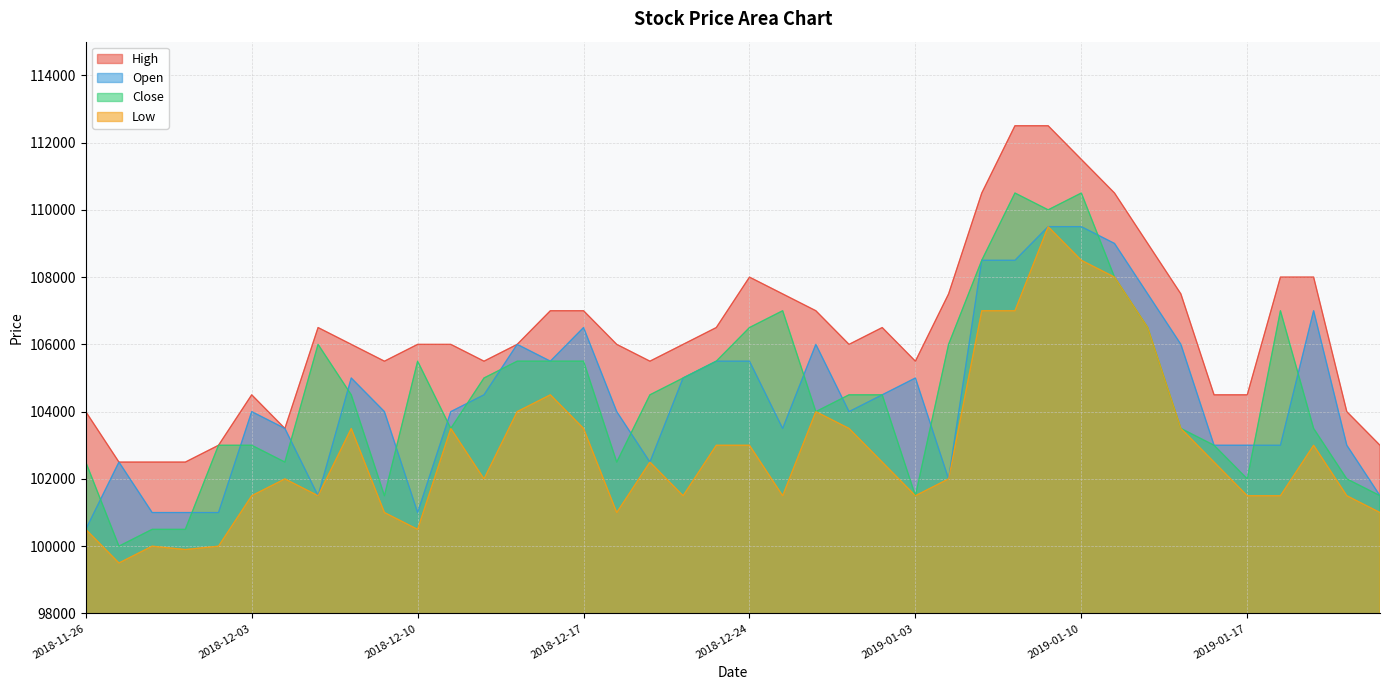

Where is the first local maximum for Close?

2018-12-05